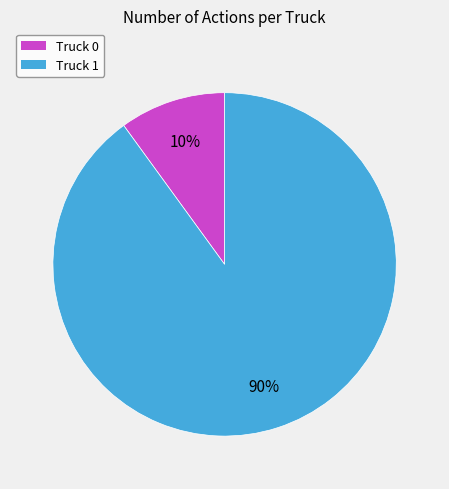

What is the smallest slice in the pie chart?

Truck 0